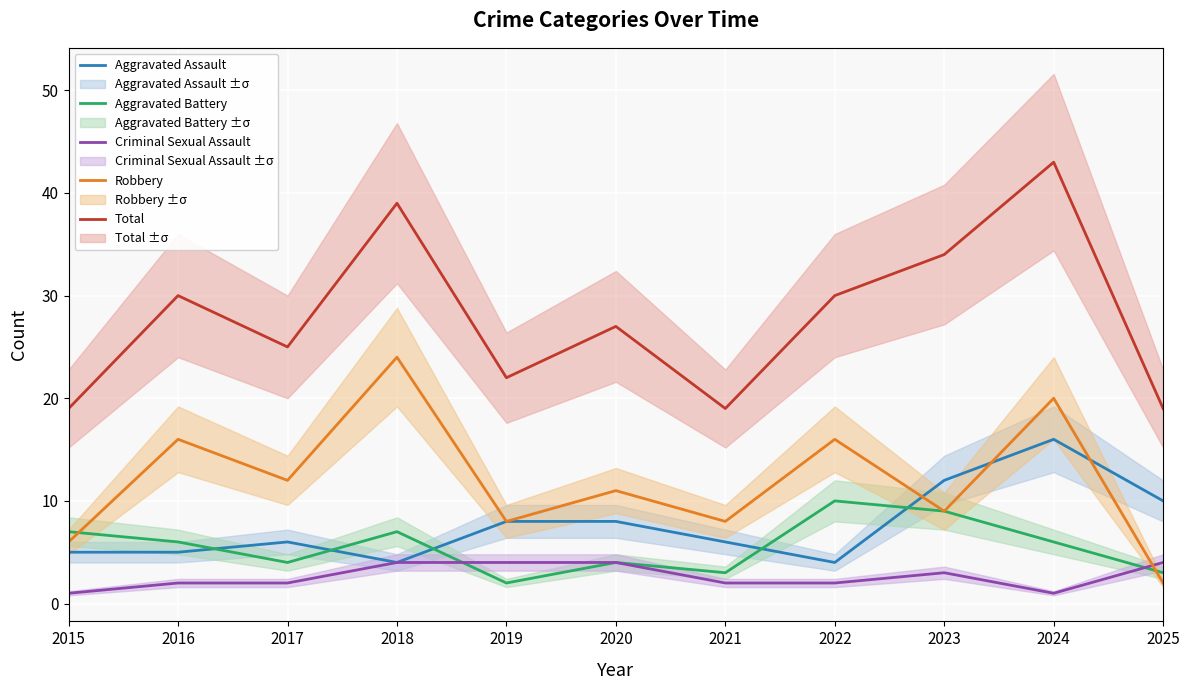

True or false: Criminal Sexual Assault and Total cross at least once.

False